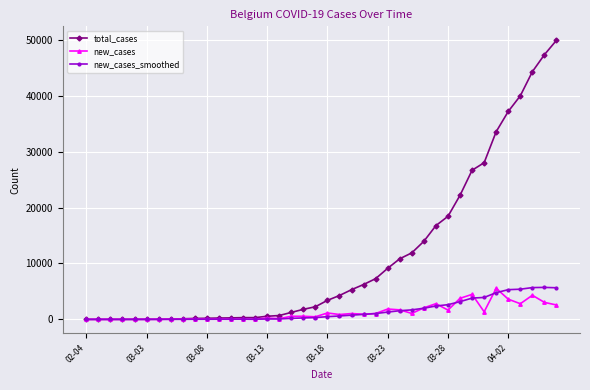

At how many categories does at least one series exceed 38009?

4